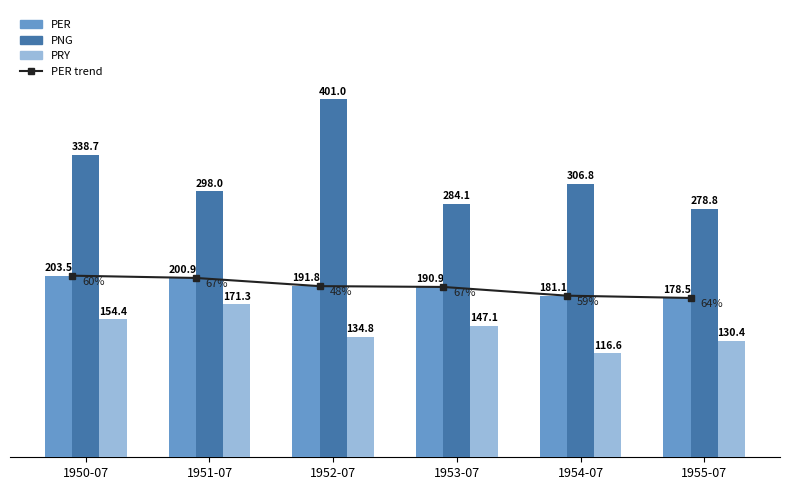

What is the label of the 6th bar from the left?

1955-07